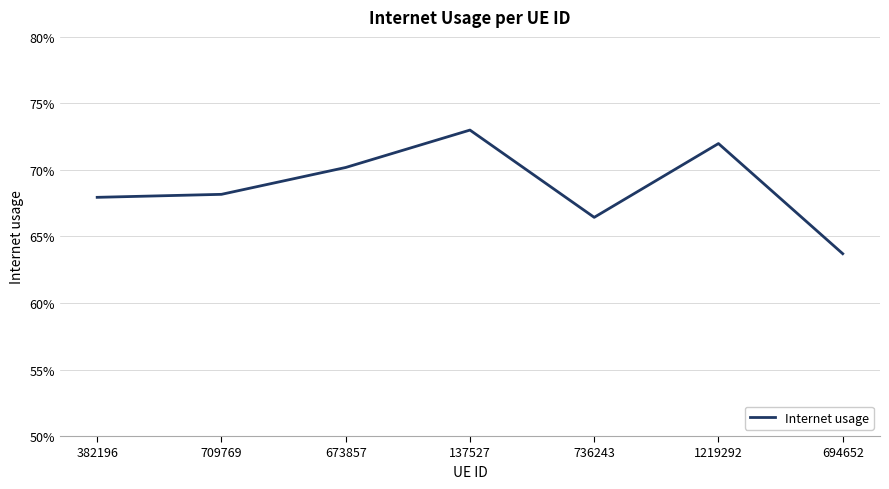

Where is the data nearest to the value 0?

694652